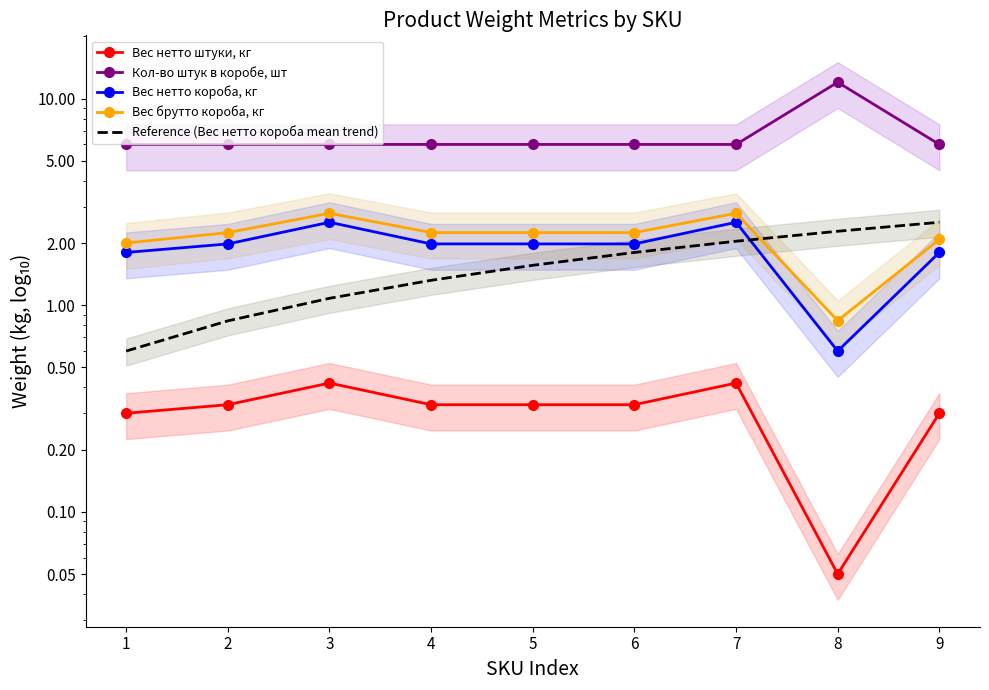

The Reference (Вес нетто короба mean trend) series shows 1.3 at 4. True or false?

True